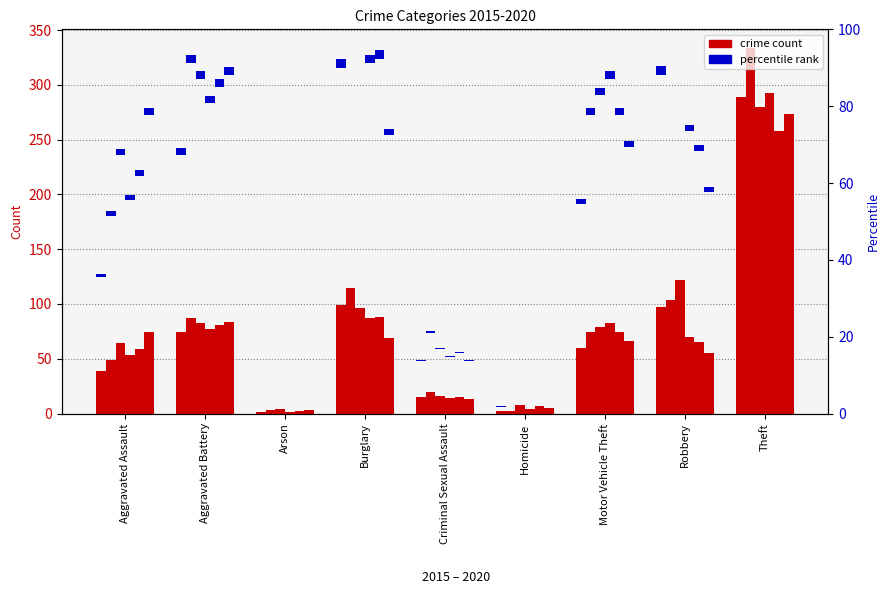

Is it true that the value at Aggravated Assault is 0.9?

True